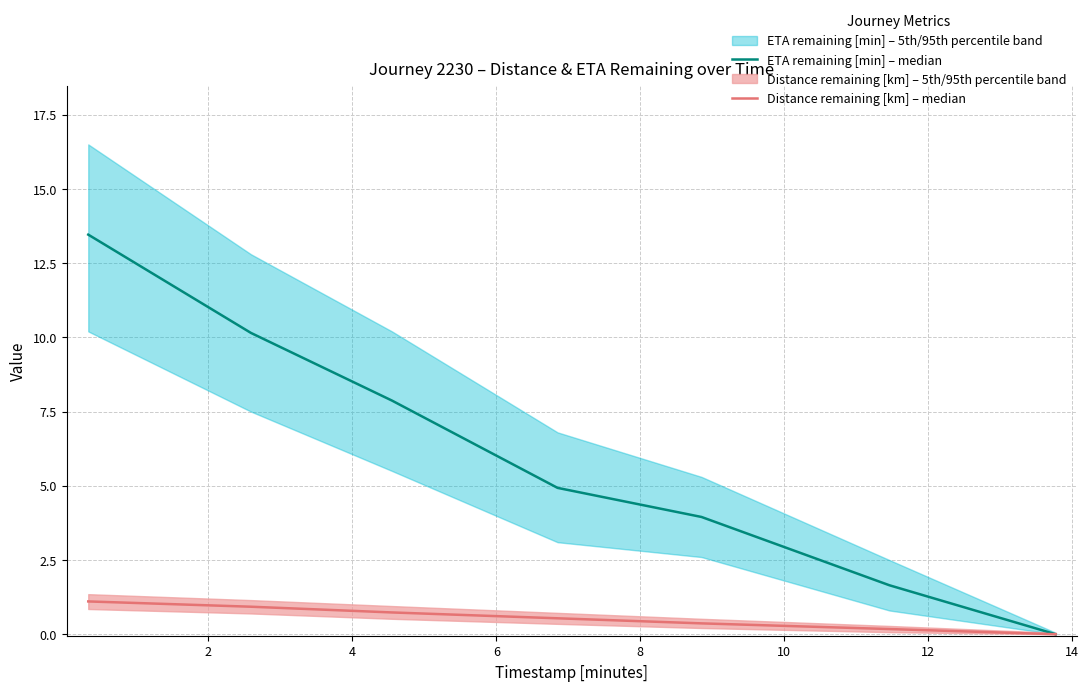

What is the highest value of the Distance remaining [km] – median series?

1.1